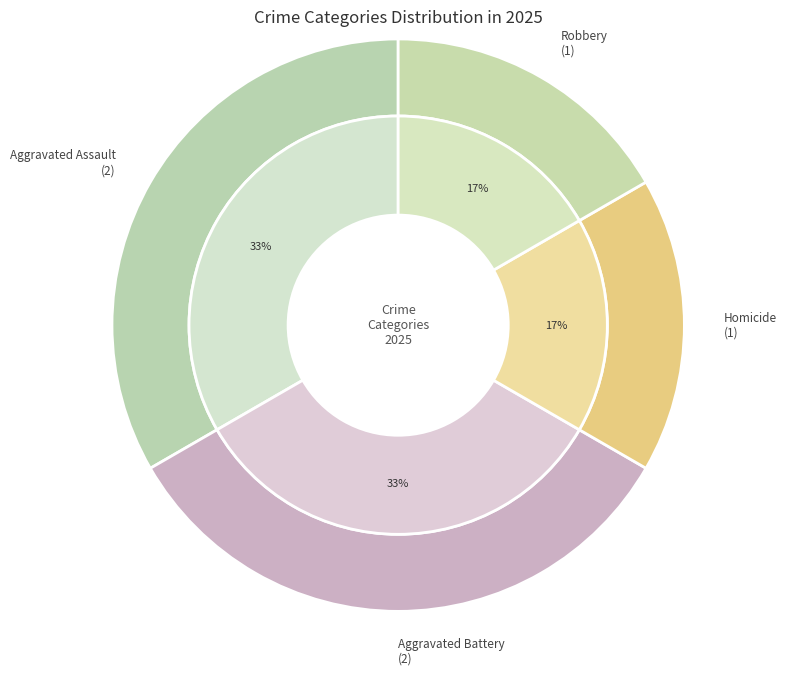

How much of the chart is everything except Homicide?

83.3%